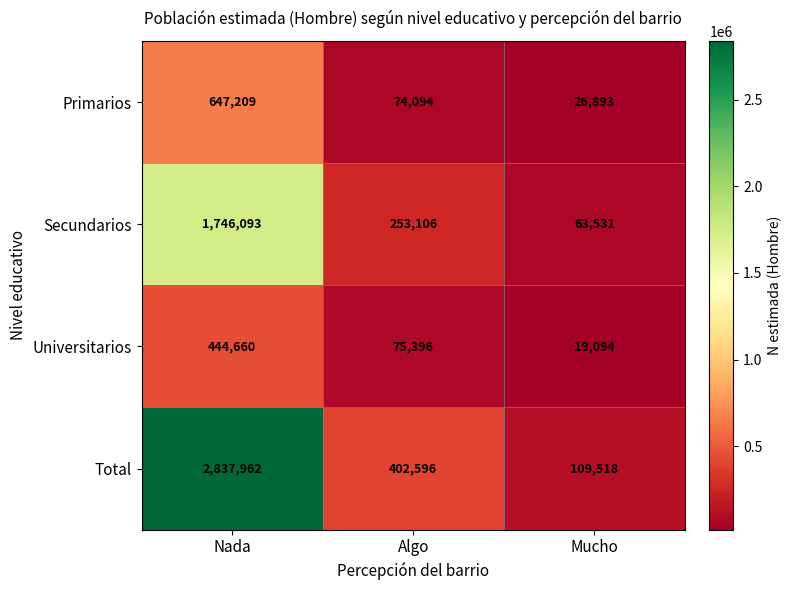

Reading right to left, extract all data points from this chart.

Primarios: Mucho=26893	Algo=74094	Nada=647209
Secundarios: Mucho=63531	Algo=253106	Nada=1746093
Universitarios: Mucho=19094	Algo=75396	Nada=444660
Total: Mucho=109518	Algo=402596	Nada=2837962